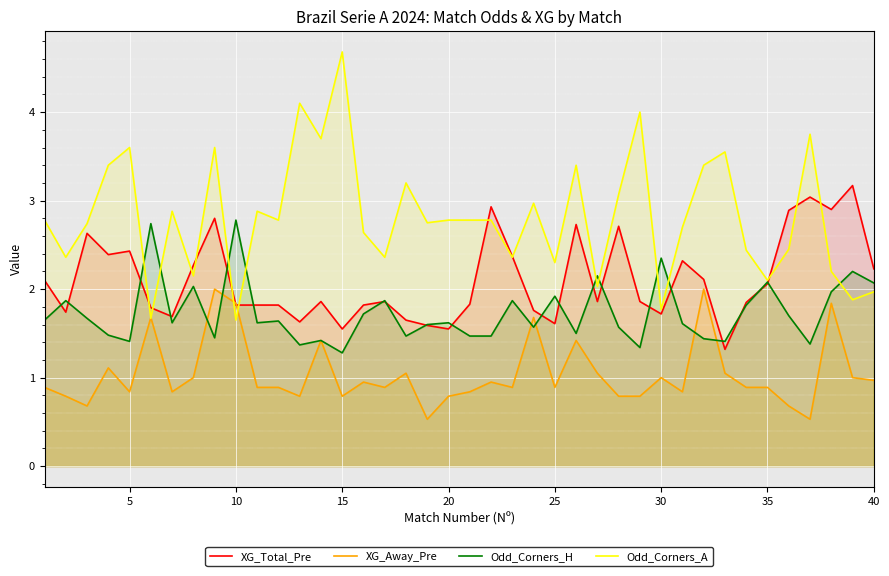

Reading left to right, what are all the values shown in this chart?

XG_Total_Pre: 2.1	1.7	2.6	2.4	2.4	1.8	1.7	2.3	2.8	1.8	1.8	1.8	1.6	1.9	1.6	1.8	1.9	1.6	1.6	1.6	1.8	2.9	2.4	1.8	1.6	2.7	1.9	2.7	1.9	1.7	2.3	2.1	1.3	1.9	2.1	2.9	3.0	2.9	3.2	2.2
XG_Away_Pre: 0.9	0.8	0.7	1.1	0.8	1.7	0.8	1.0	2.0	1.8	0.9	0.9	0.8	1.4	0.8	0.9	0.9	1.1	0.5	0.8	0.8	0.9	0.9	1.7	0.9	1.4	1.1	0.8	0.8	1.0	0.8	2.0	1.1	0.9	0.9	0.7	0.5	1.8	1.0	1.0
Odd_Corners_H: 1.6	1.9	1.7	1.5	1.4	2.7	1.6	2.0	1.4	2.8	1.6	1.6	1.4	1.4	1.3	1.7	1.9	1.5	1.6	1.6	1.5	1.5	1.9	1.6	1.9	1.5	2.1	1.6	1.3	2.4	1.6	1.4	1.4	1.8	2.1	1.7	1.4	2.0	2.2	2.1
Odd_Corners_A: 2.8	2.4	2.7	3.4	3.6	1.7	2.9	2.1	3.6	1.6	2.9	2.8	4.1	3.7	4.7	2.6	2.4	3.2	2.8	2.8	2.8	2.8	2.4	3.0	2.3	3.4	2.0	3.1	4.0	1.8	2.7	3.4	3.5	2.4	2.1	2.5	3.8	2.2	1.9	2.0